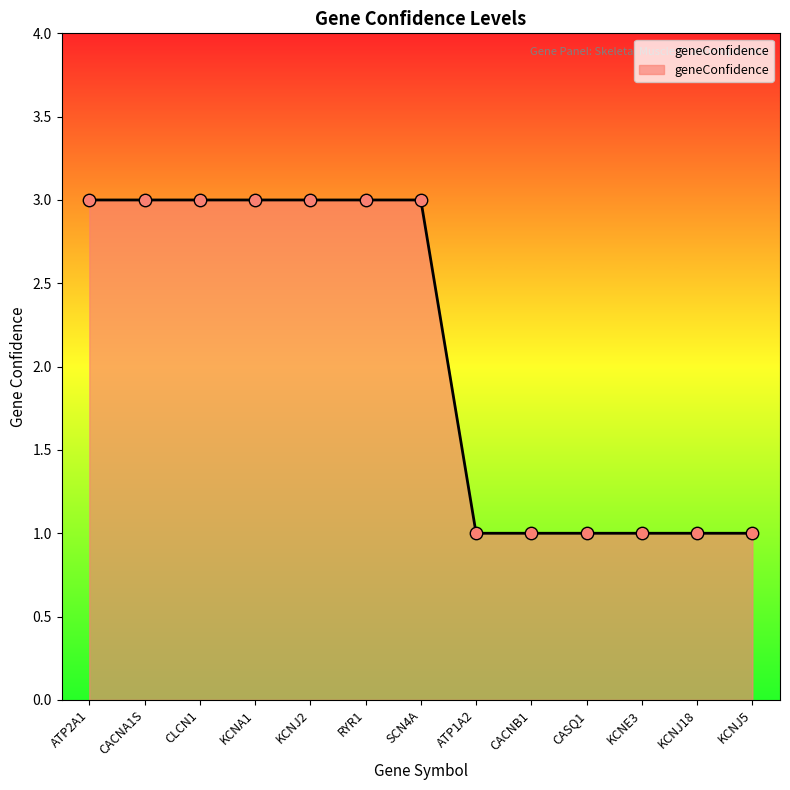

Approximately how many times larger is the value at KCNJ2 compared to SCN4A?

1.0